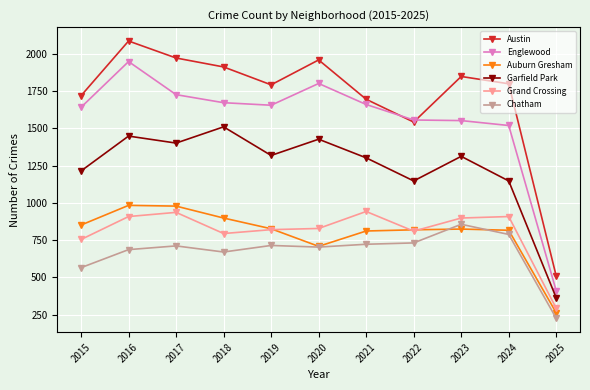

What is the maximum value for Austin?

2086